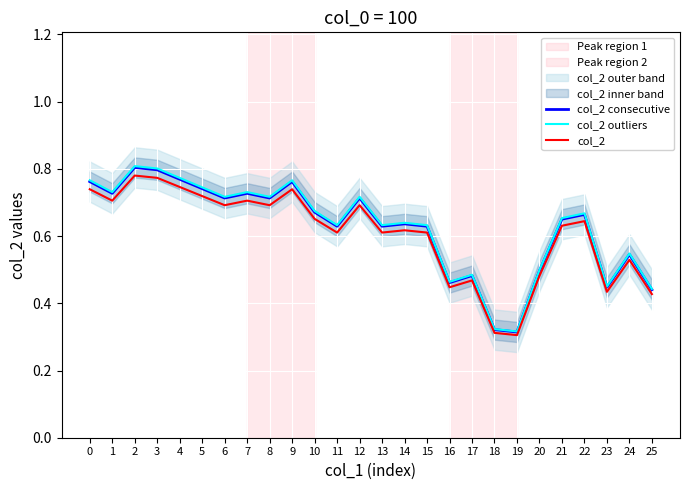

Which category has the lowest value in the col_2 series?

19